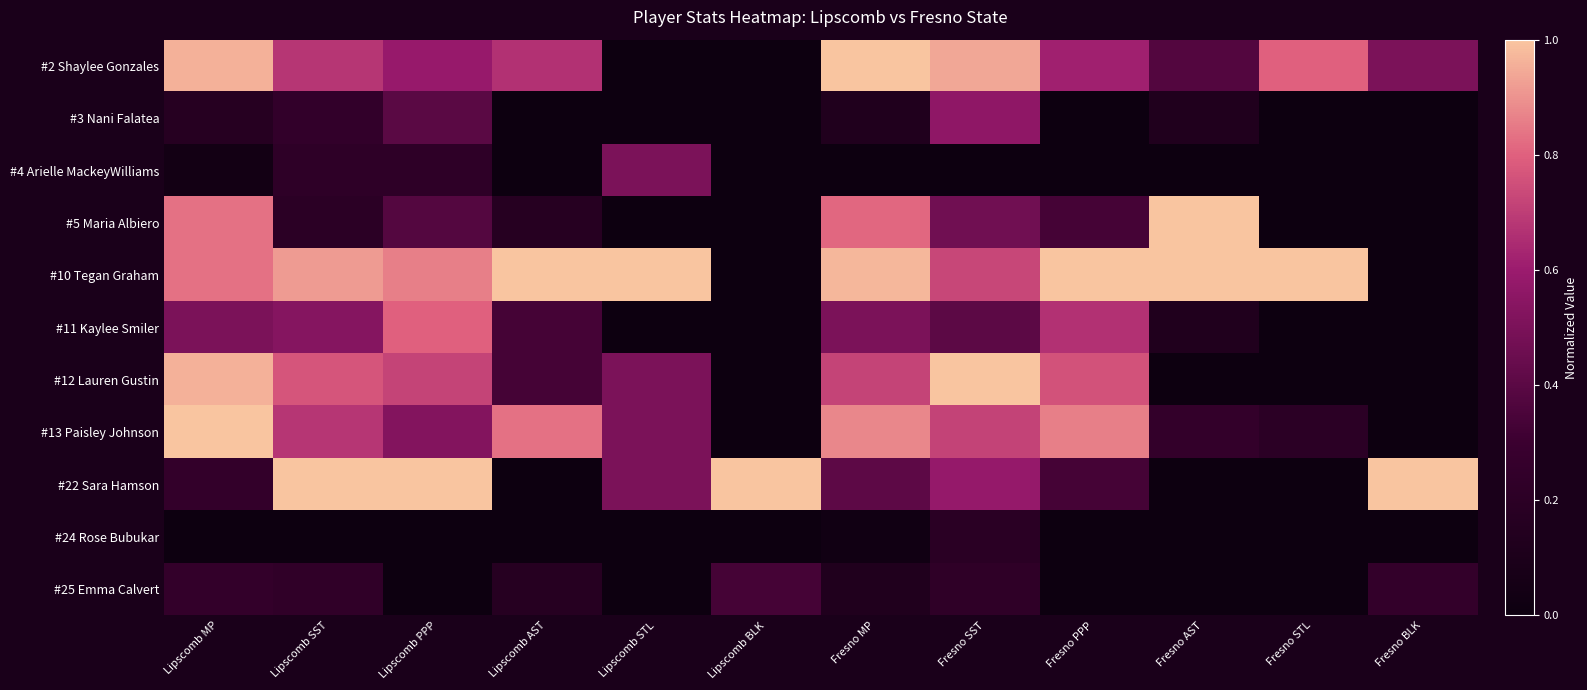

Which series has the largest range (max minus min)?

#2 Shaylee Gonzales